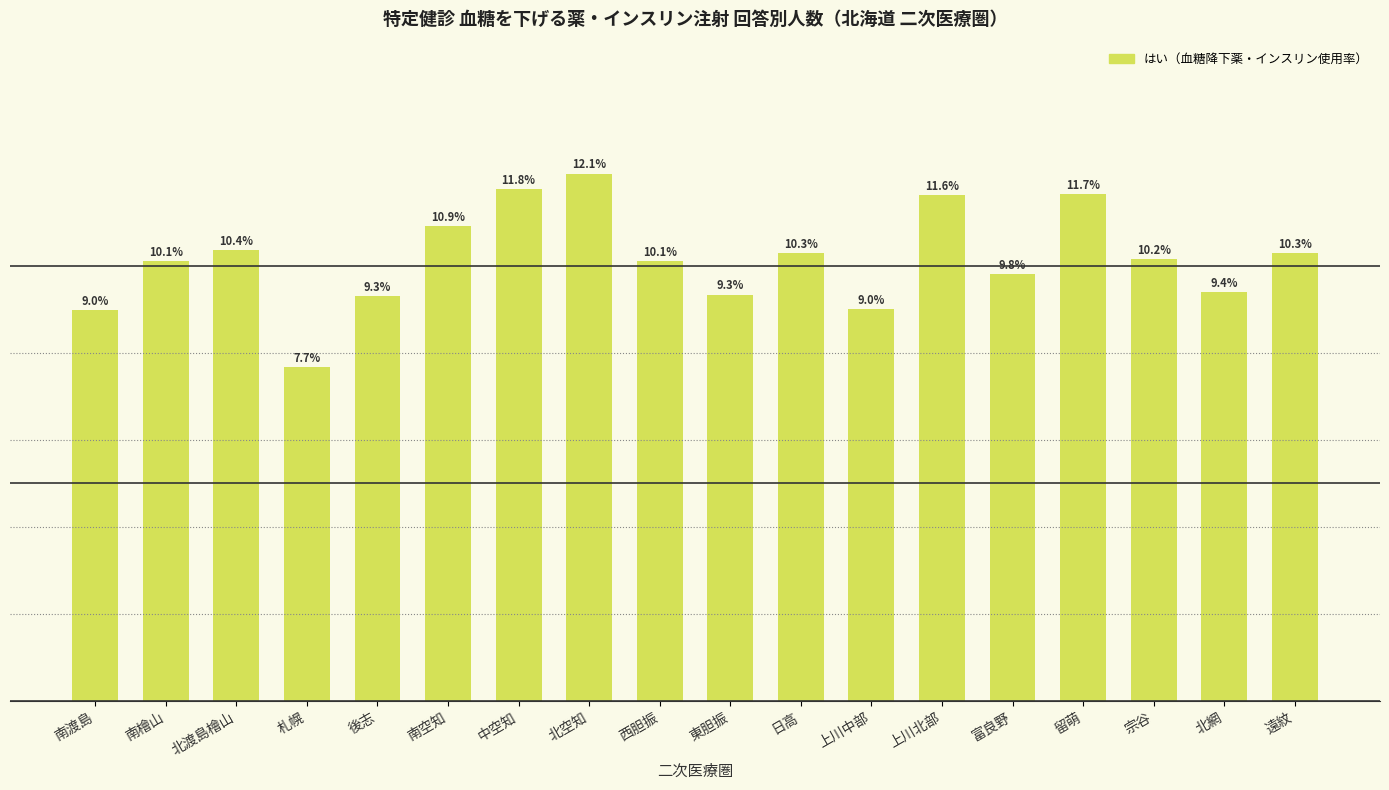

At which label does the data first exceed 10?

南檜山